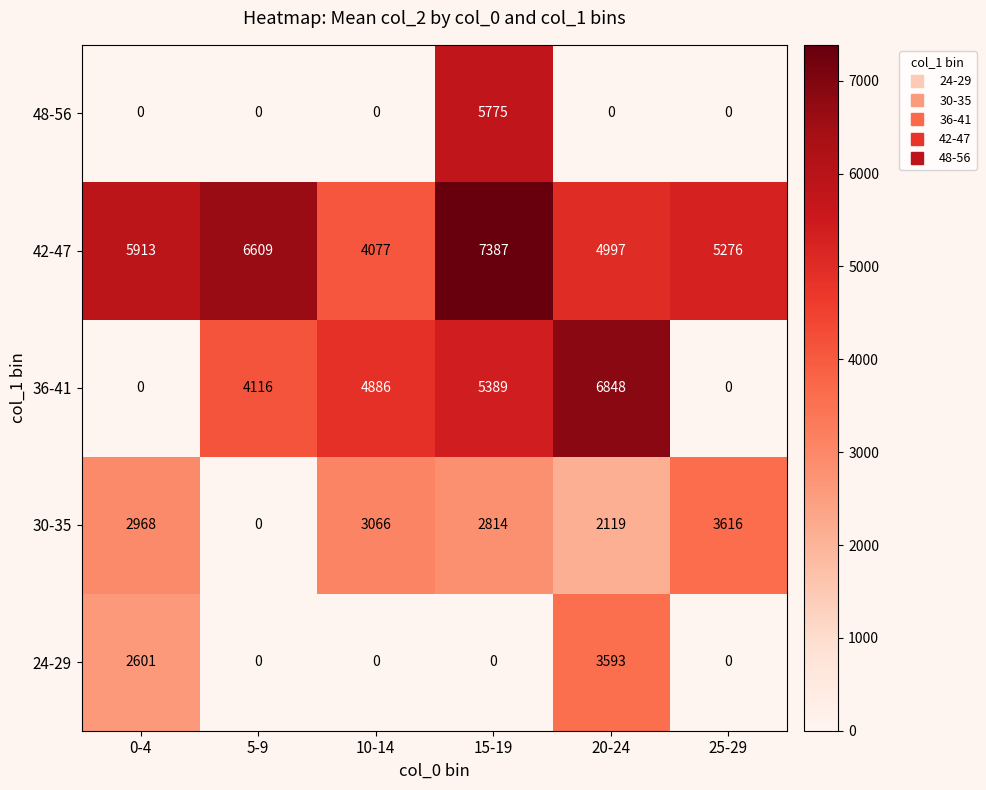

True or false: 48-56 has a value of 3392 at 15-19.

False